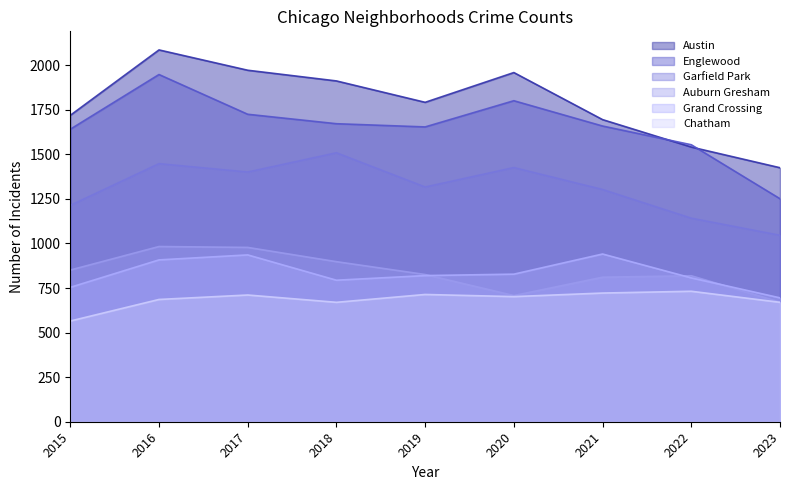

Which category has the lowest value across all series?

2015